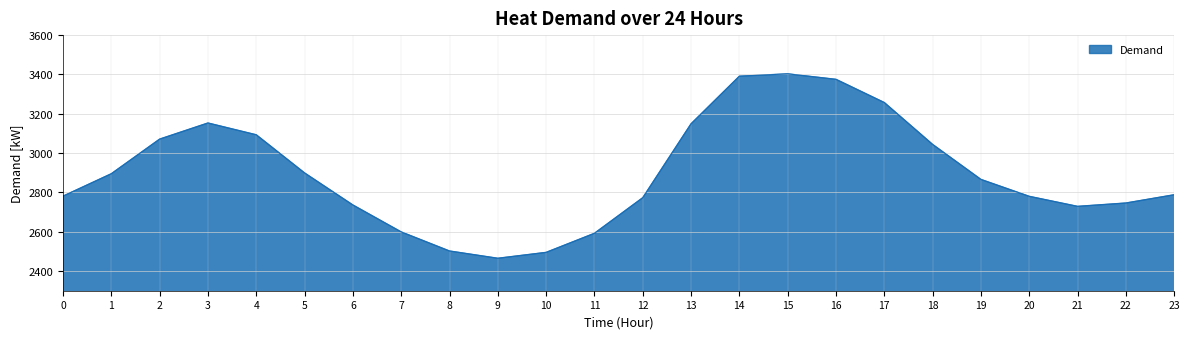

What is the average value?

2899